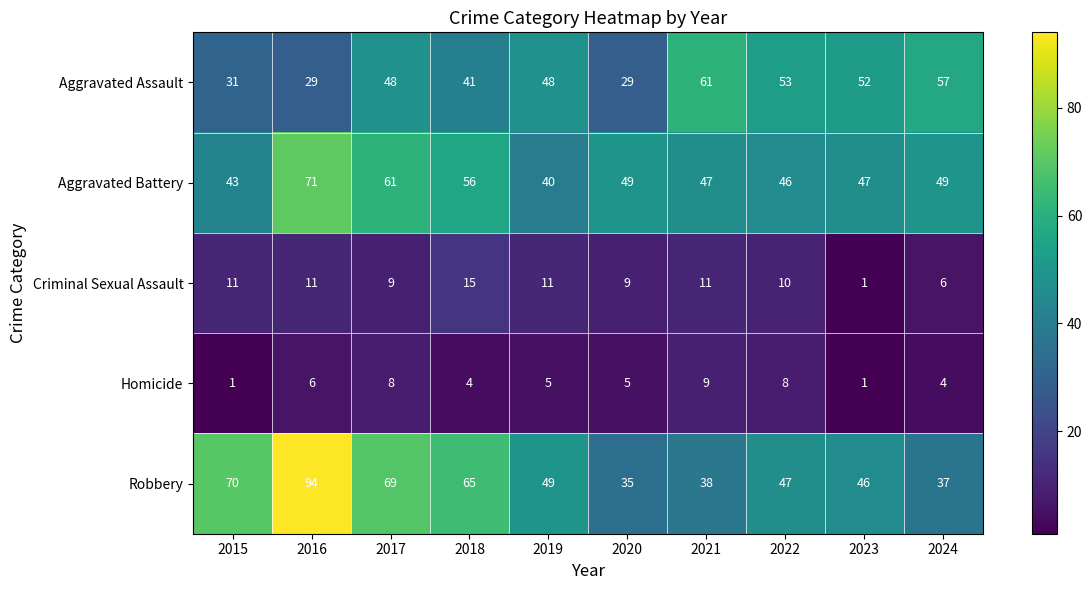

How many categories are shown in the chart?

10